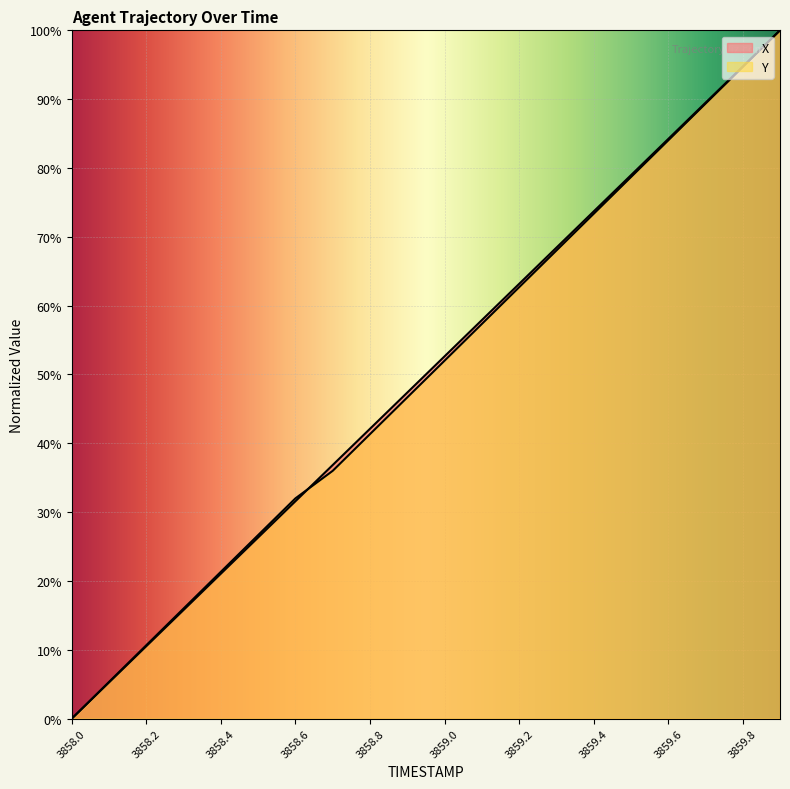

Which series has the widest spread of values?

X